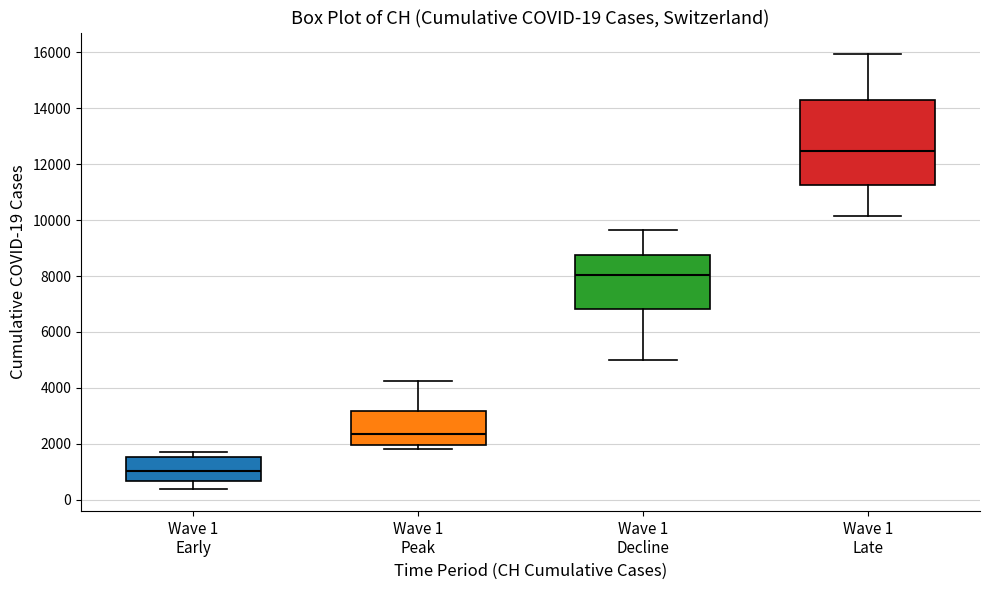

Which box is the tallest, from its lower edge to its upper edge?

Wave 1 Late